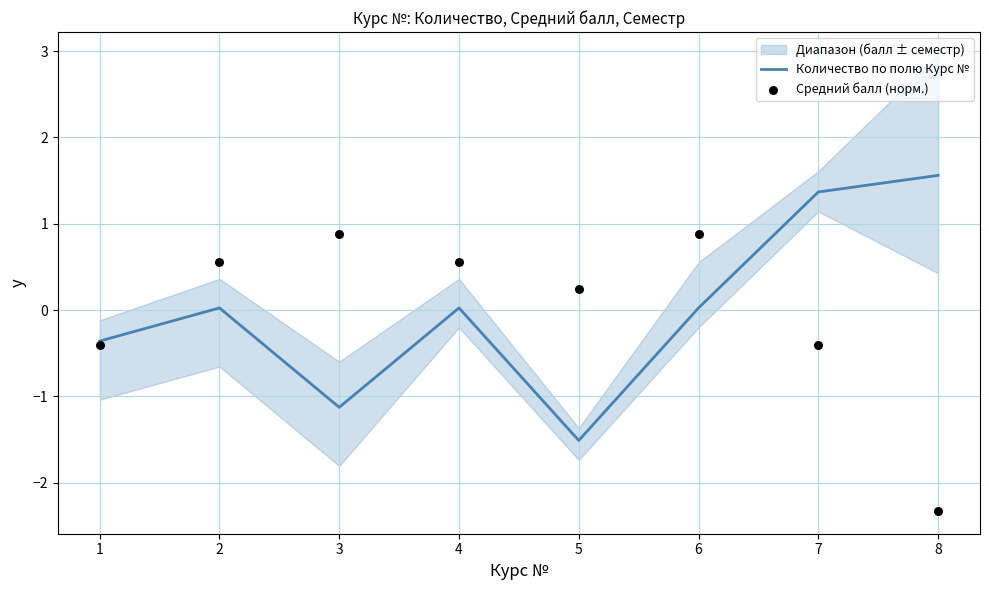

Which series reaches the minimum Y coordinate?

Средний балл (норм.)